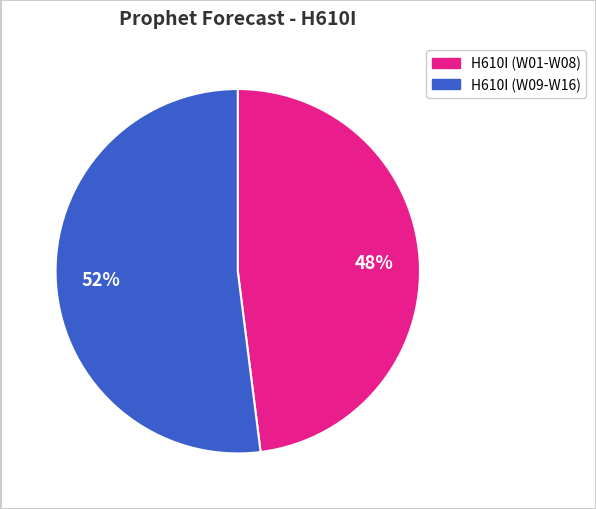

Is there a majority slice in this chart?

Yes